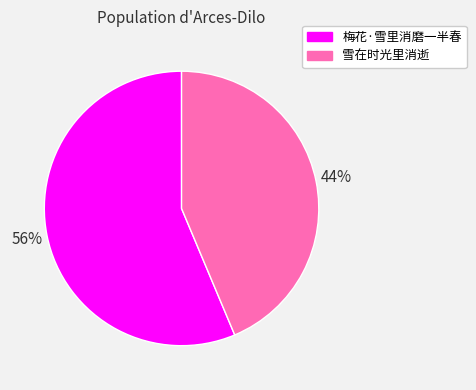

Does 雪在时光里消逝 represent more than half of the total?

No